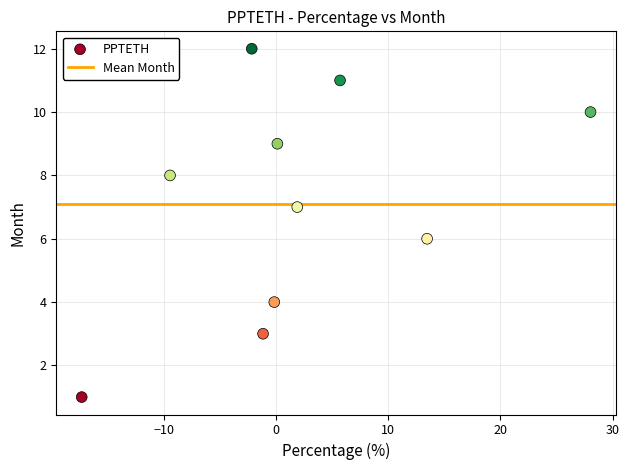

What is the average Y value?

7